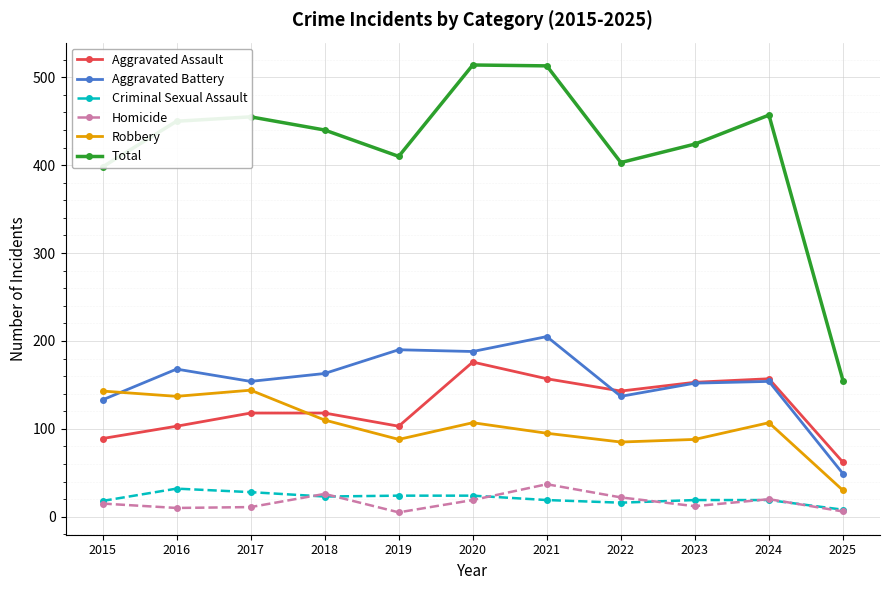

What is the maximum value for Total?

514